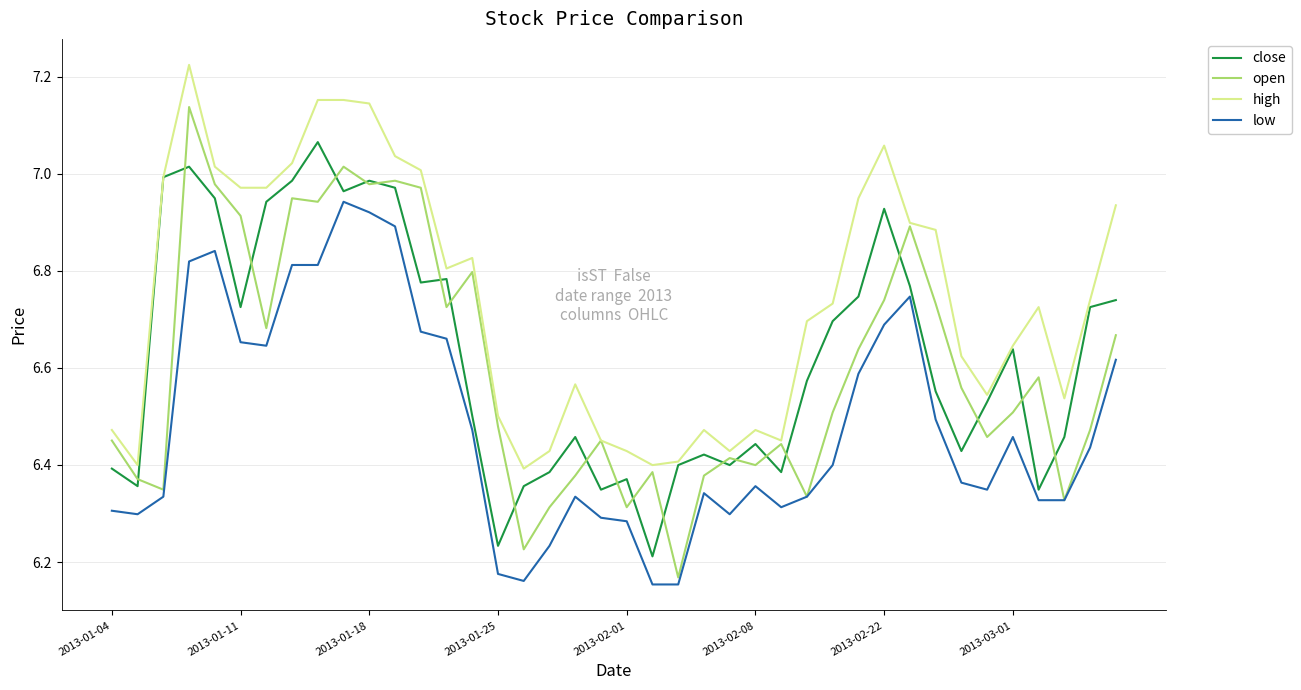

Rank the series by their maximum value, from lowest to highest.

low, close, open, high